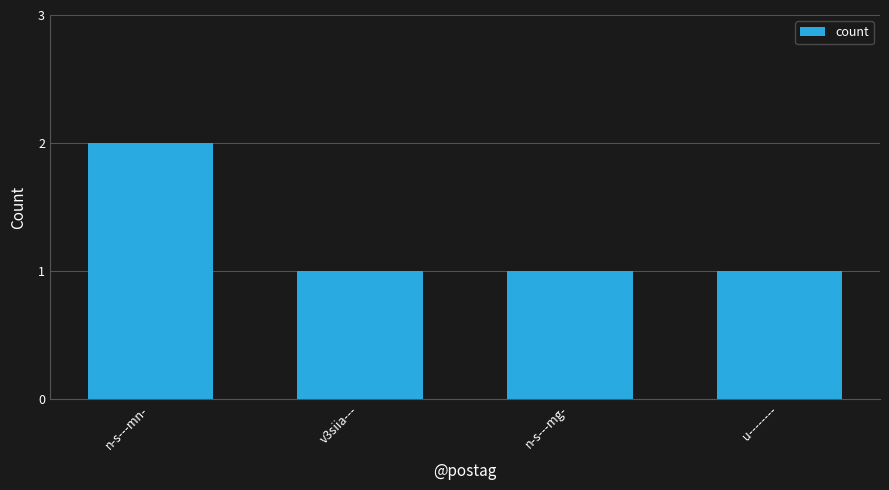

How many bars are there in total?

4